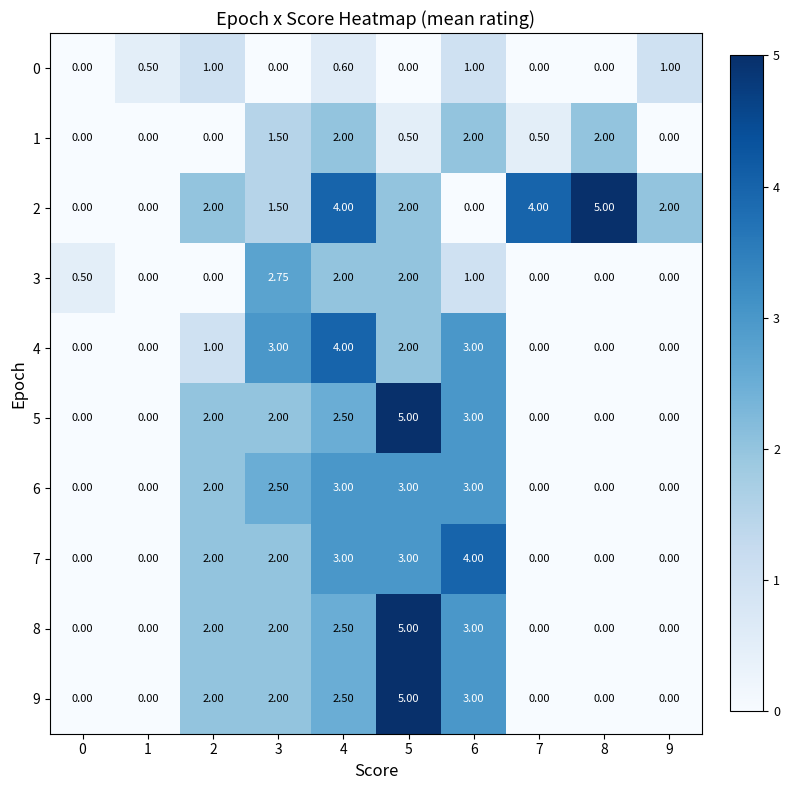

Is the value of 1 at 4 greater than the value of 4 at 3?

No